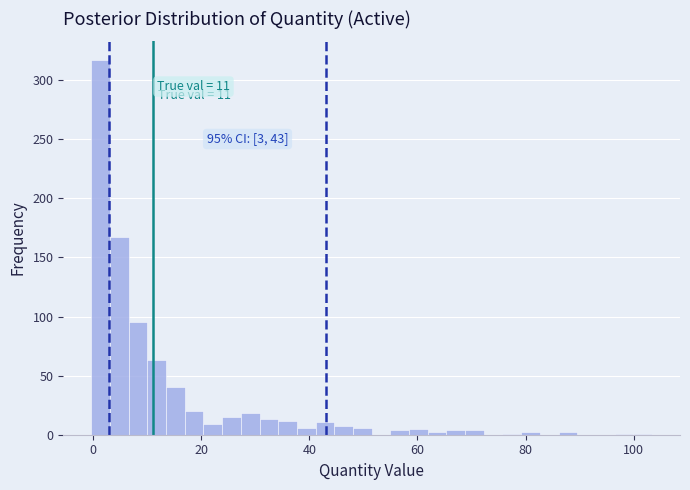

Read against the x-axis, roughly where is the centre of the tallest bar?

2